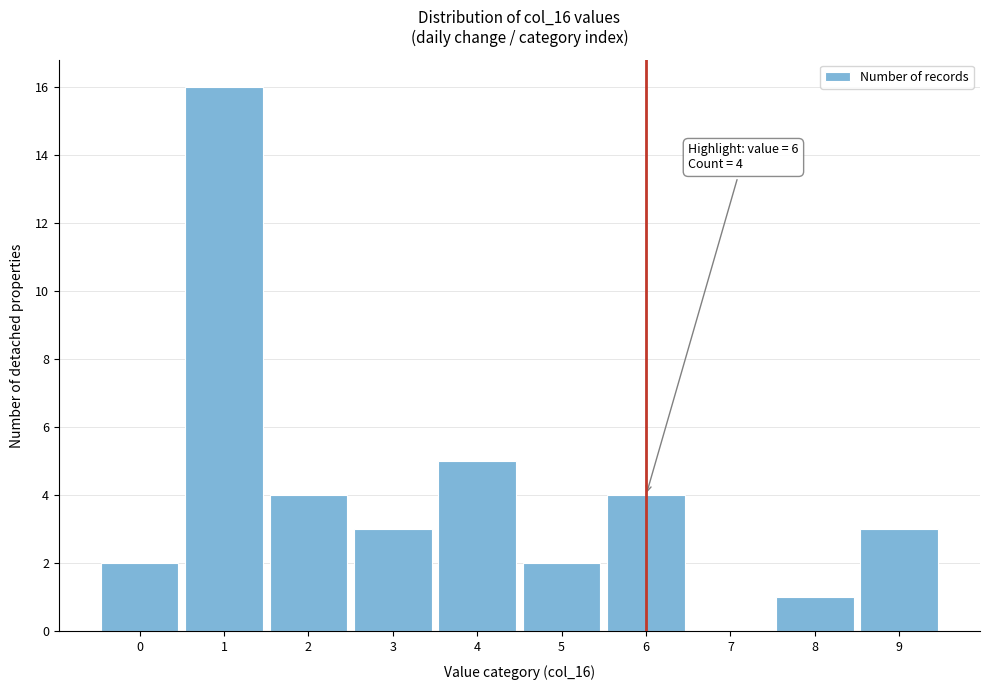

Which range on the x-axis has the tallest bar?

0.5 to 1.5